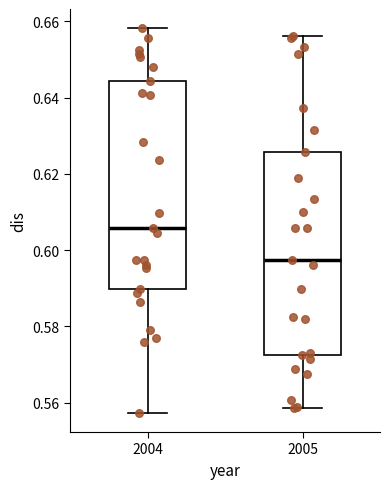

Reading left to right, transcribe this box plot: for each box, give where its median line is, the range the box spans, and where its two whiskers end, as read against the y-axis. The values are not printed on the chart, so give them approximately, as read against the axis.

2004: median 0.606, box 0.590 to 0.644, whiskers 0.558 to 0.658
2005: median 0.598, box 0.572 to 0.626, whiskers 0.558 to 0.656